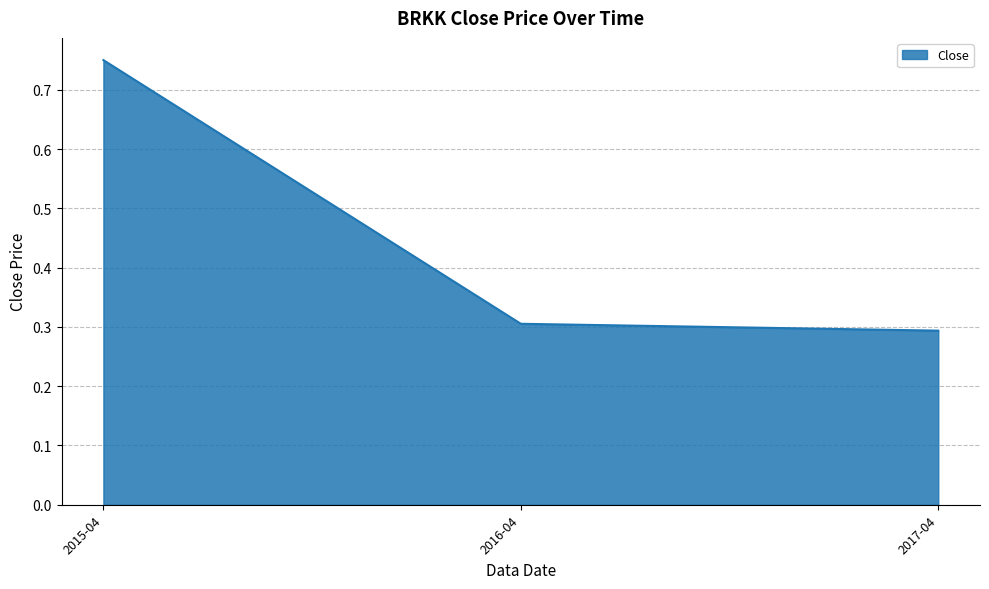

True or false: the data shows 0.4 at 2015-04.

False